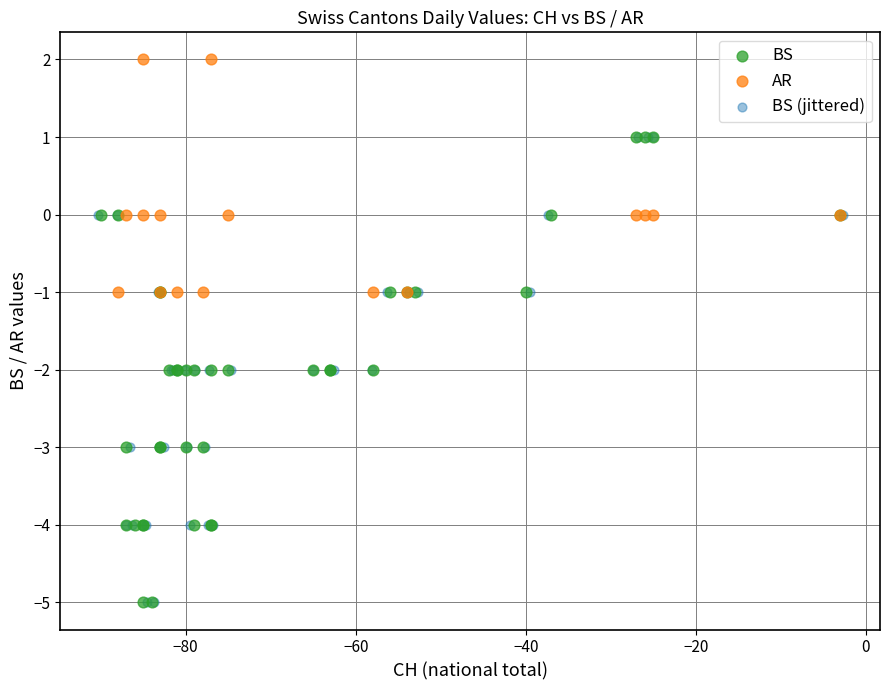

Which series reaches the maximum Y coordinate?

AR